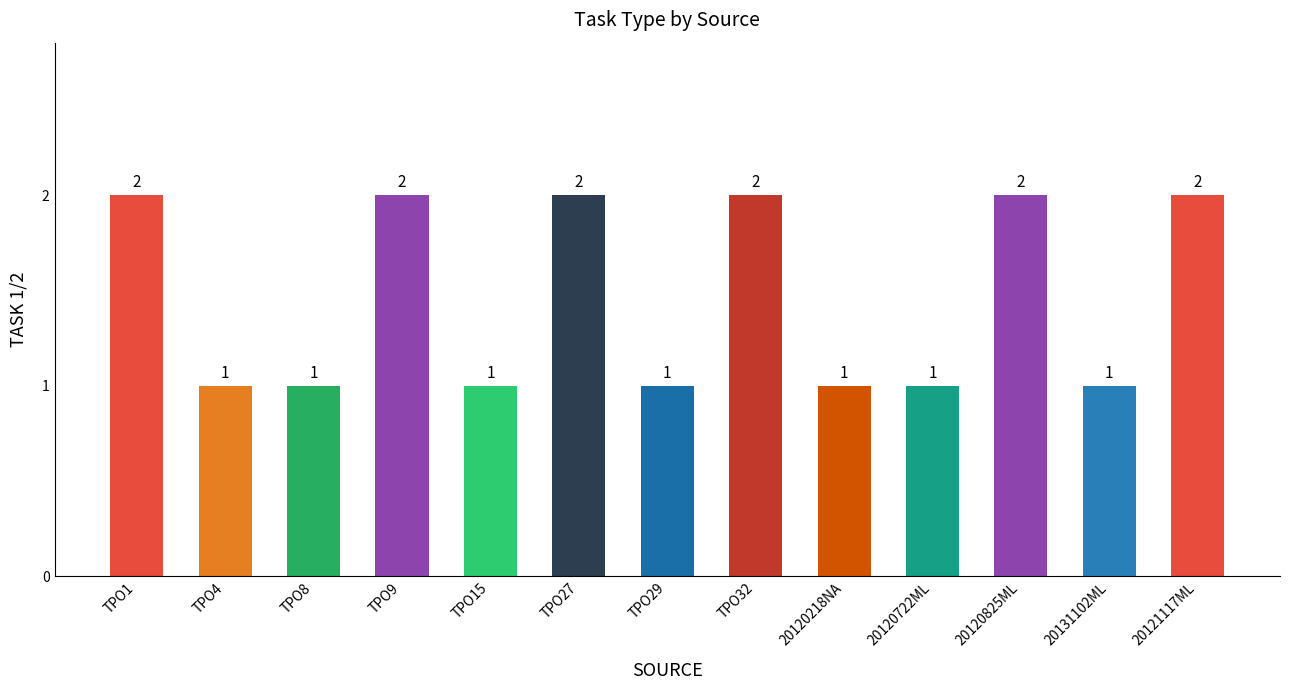

Is it true that the value at TPO15 is 0?

False